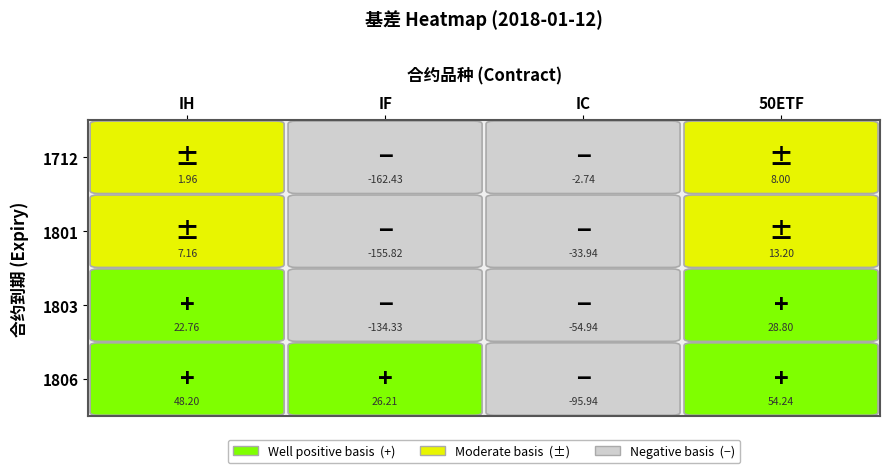

Which has a higher value, 3 or 2?

3